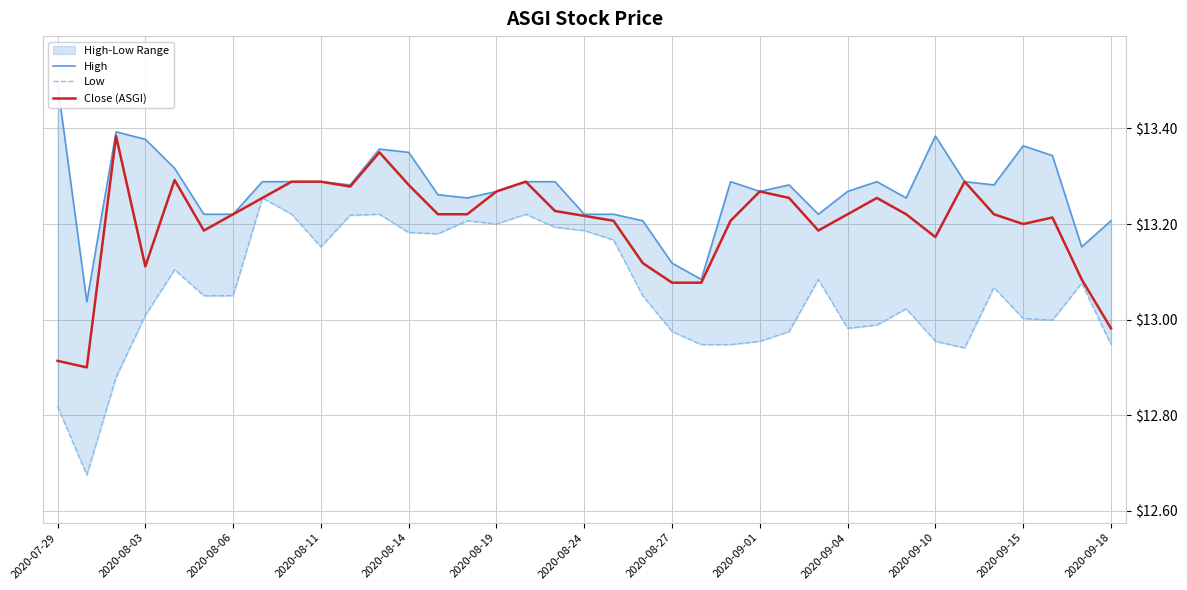

True or false: Close (ASGI) has a value of 17.5 at 2020-08-03.

False